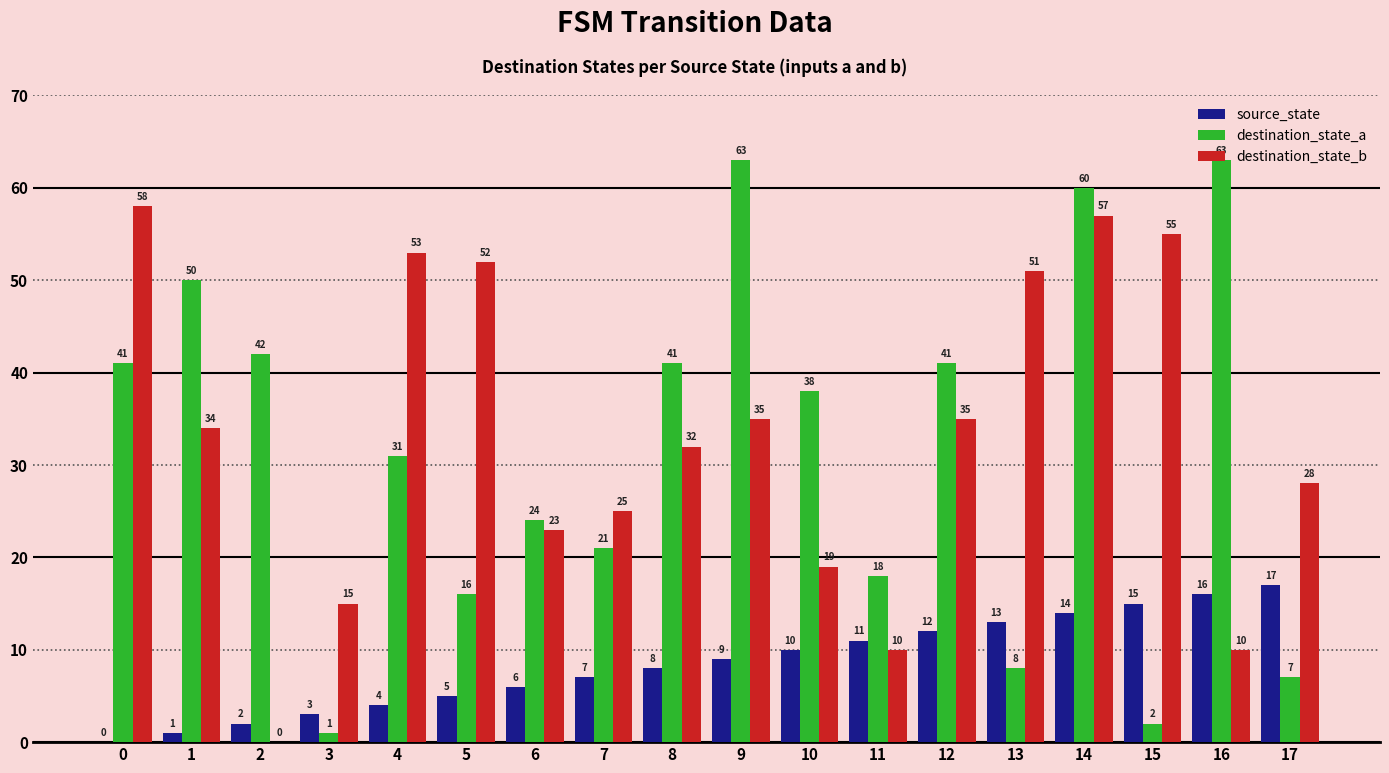

Does the chart contain stacked bars?

No